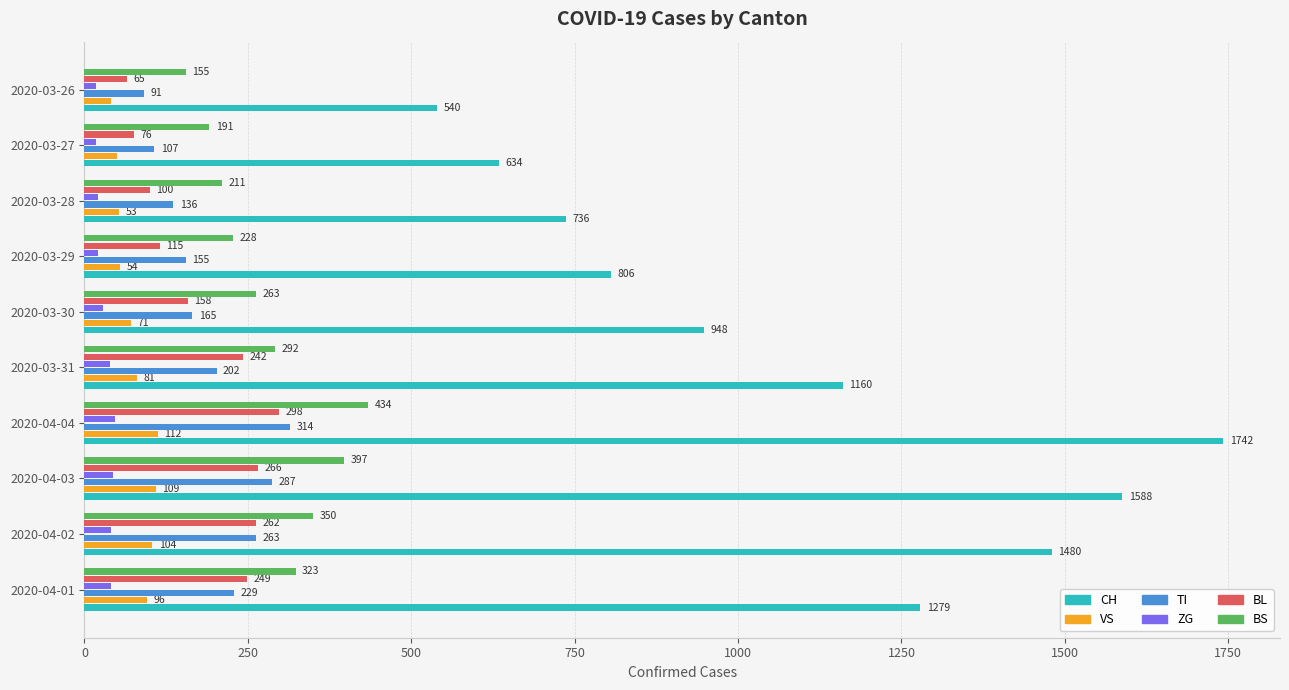

What is the minimum value shown in the chart?

18